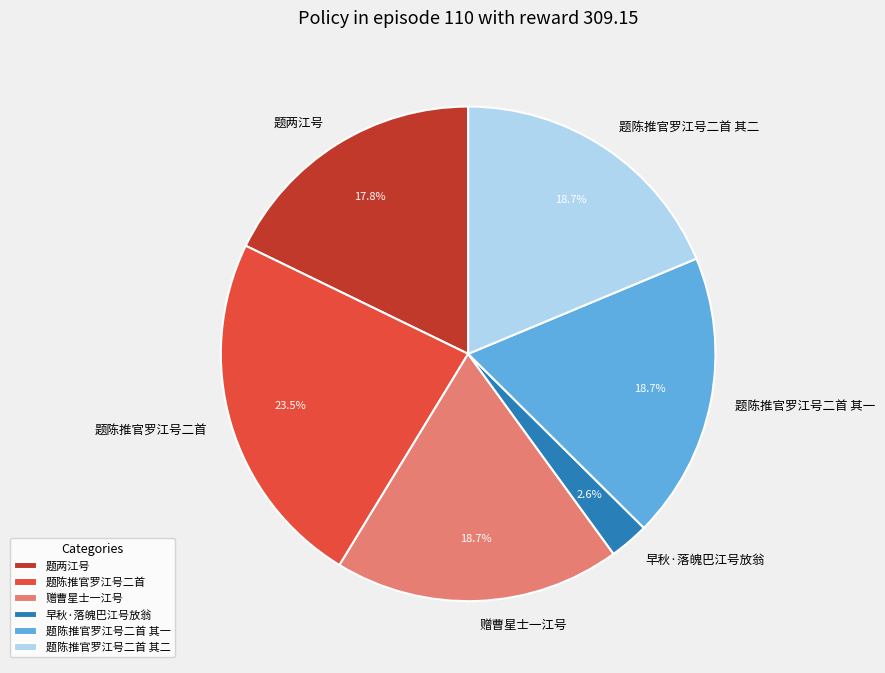

How many slices are in this pie chart?

6